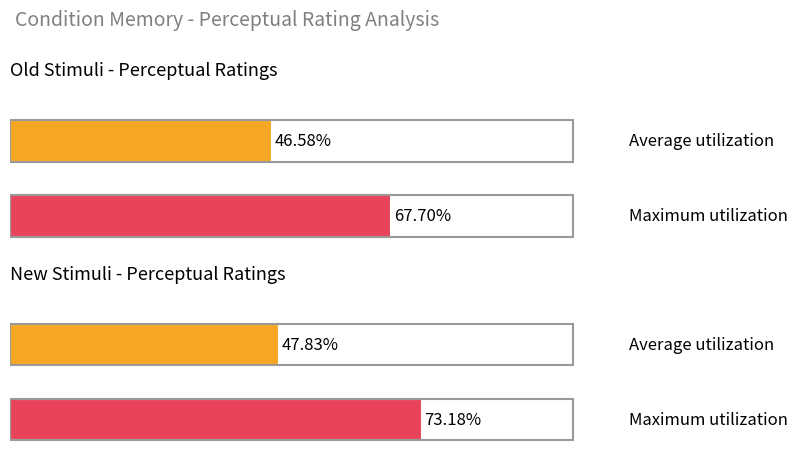

Is the value of Average utilization at new greater than the value of Maximum utilization at old?

No